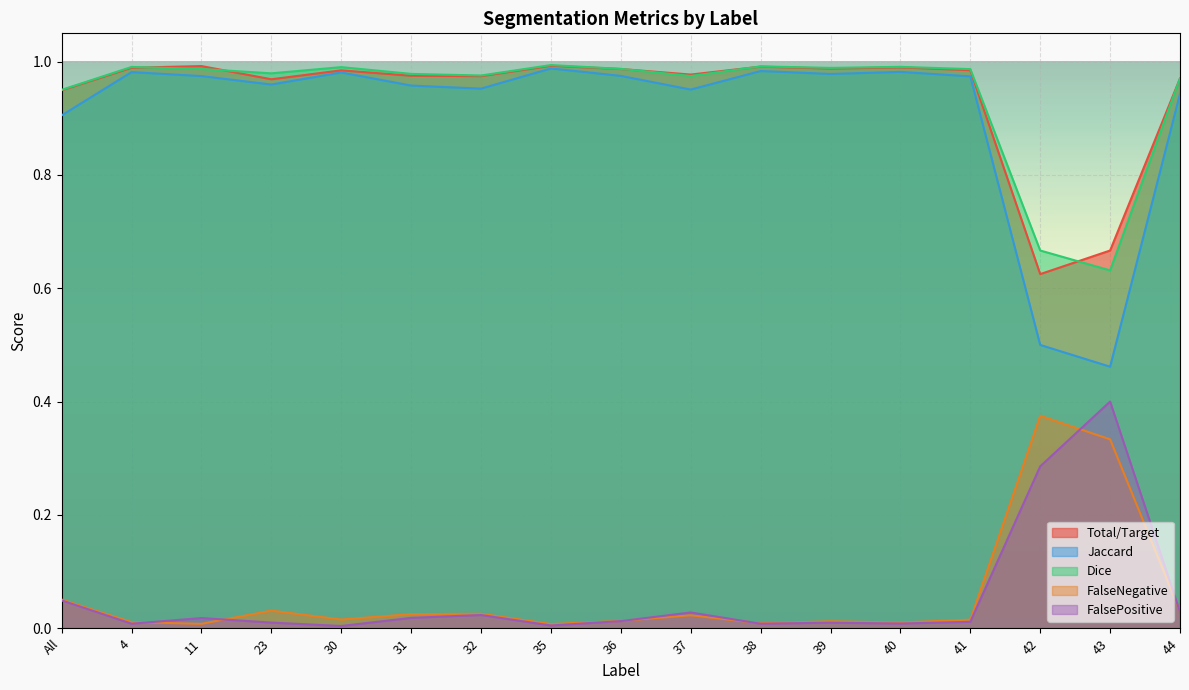

In Dice, how many points are higher than both neighbors (excluding endpoints)?

5